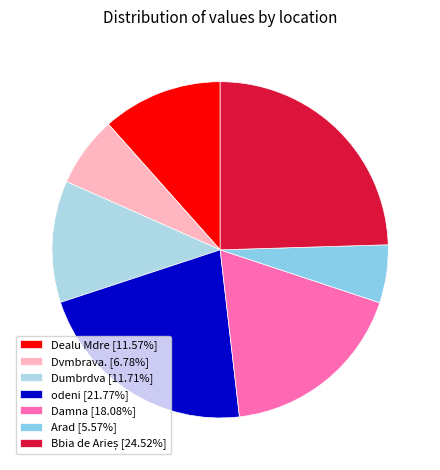

Does odeni represent more than half of the total?

No